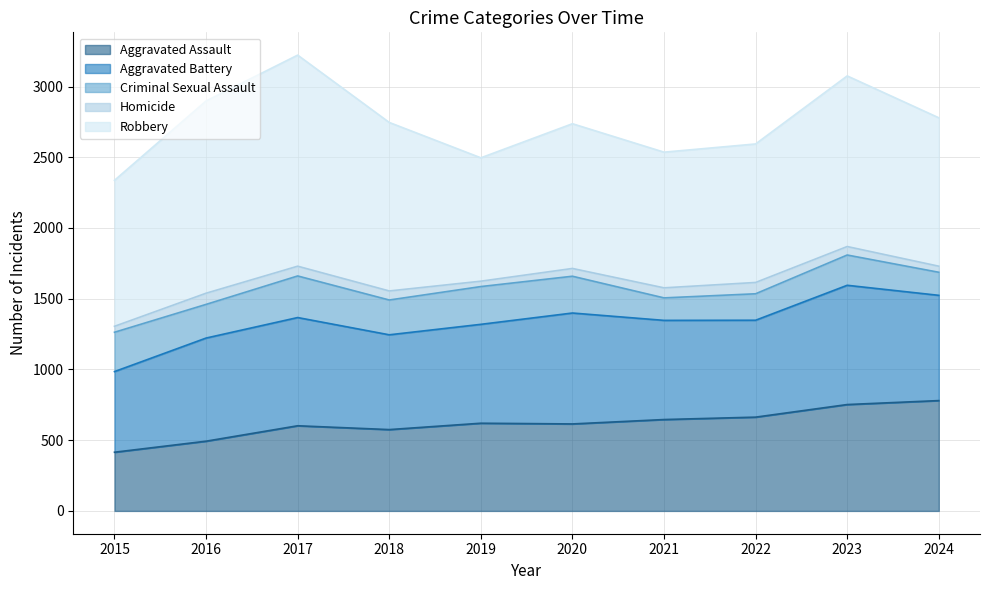

At which label does Homicide reach its peak?

2022